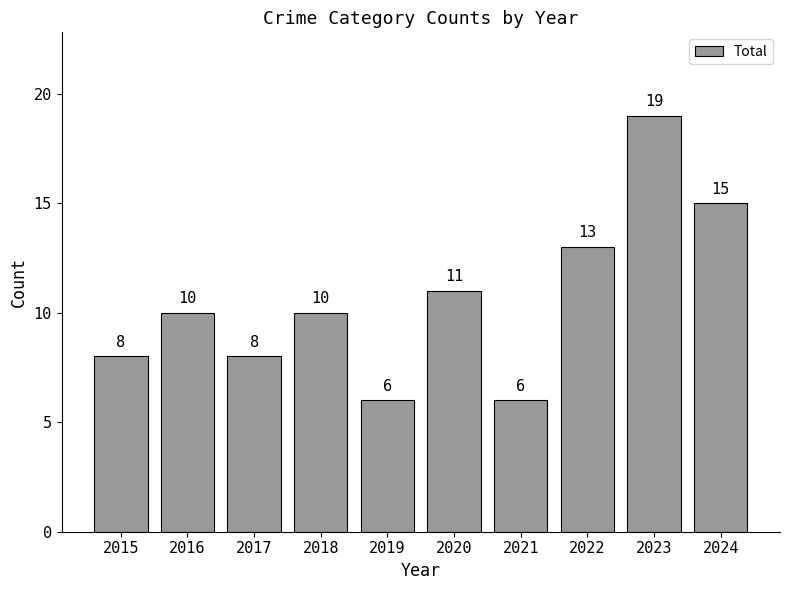

Reading left to right, extract all data points from this chart.

8	10	8	10	6	11	6	13	19	15